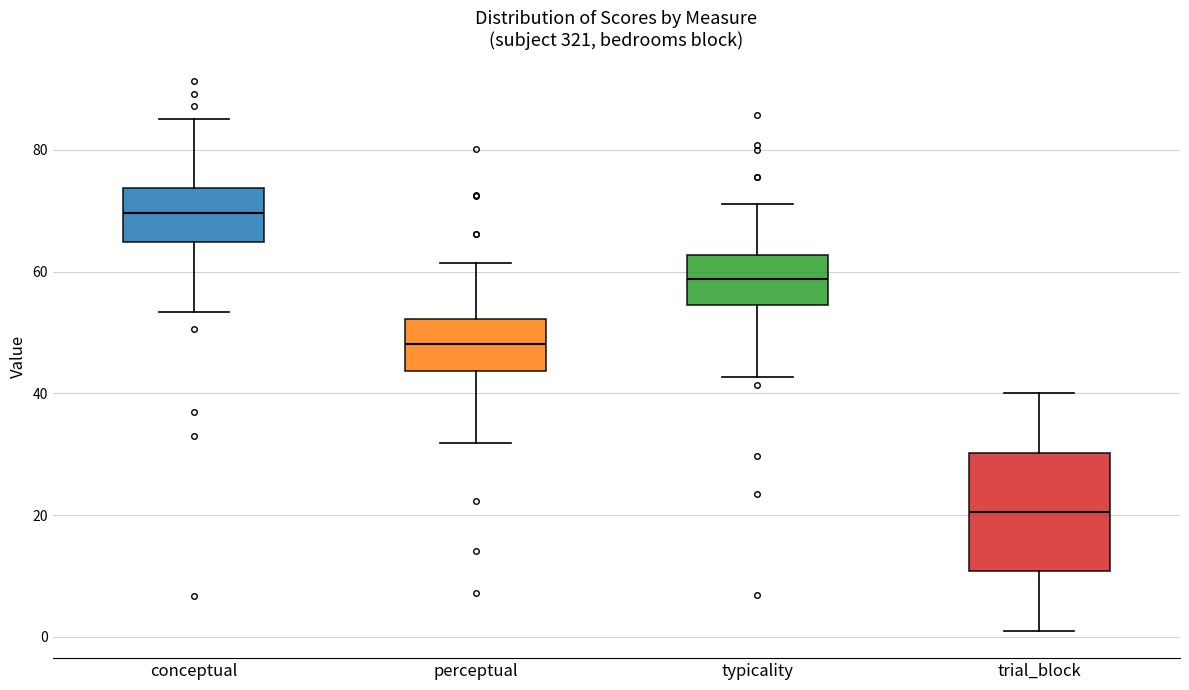

Reading left to right, transcribe this box plot: for each box, give where its median line is, the range the box spans, and where its two whiskers end, as read against the y-axis. The values are not printed on the chart, so give them approximately, as read against the axis.

conceptual: median 70, box 64 to 74, whiskers 54 to 86
perceptual: median 48, box 44 to 52, whiskers 32 to 62
typicality: median 58, box 54 to 62, whiskers 42 to 72
trial_block: median 20, box 10 to 30, whiskers 2 to 40